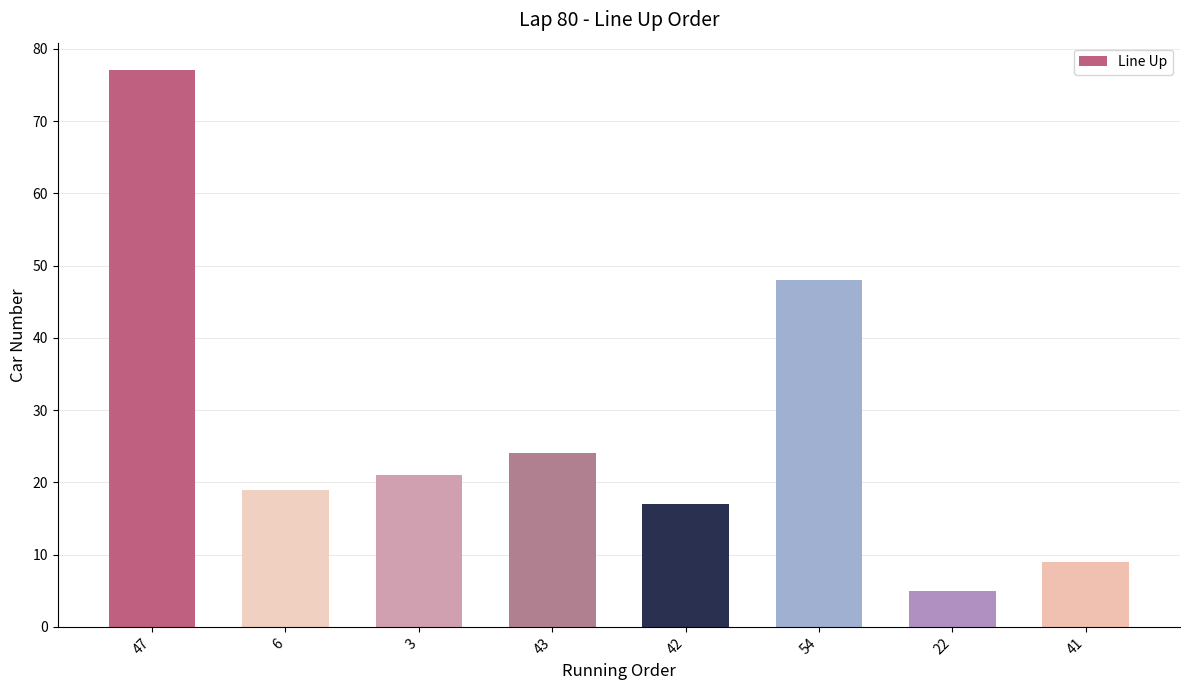

True or false: the data shows 24 at 43.

True